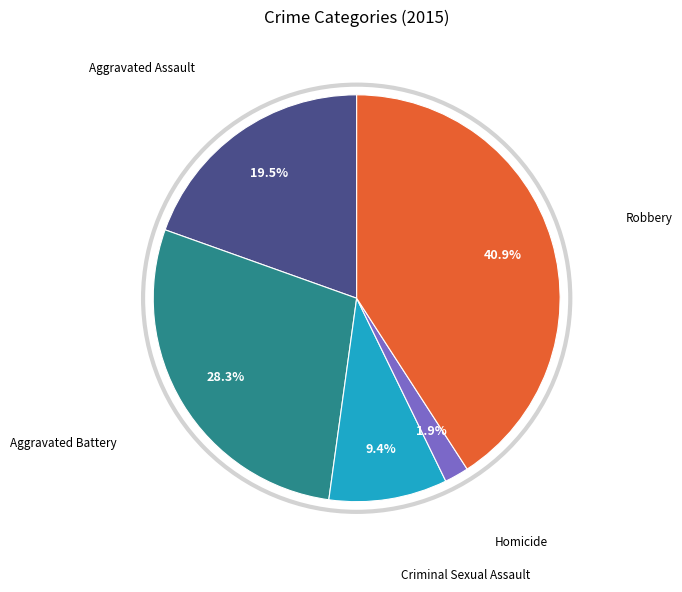

Is there a majority slice in this chart?

No